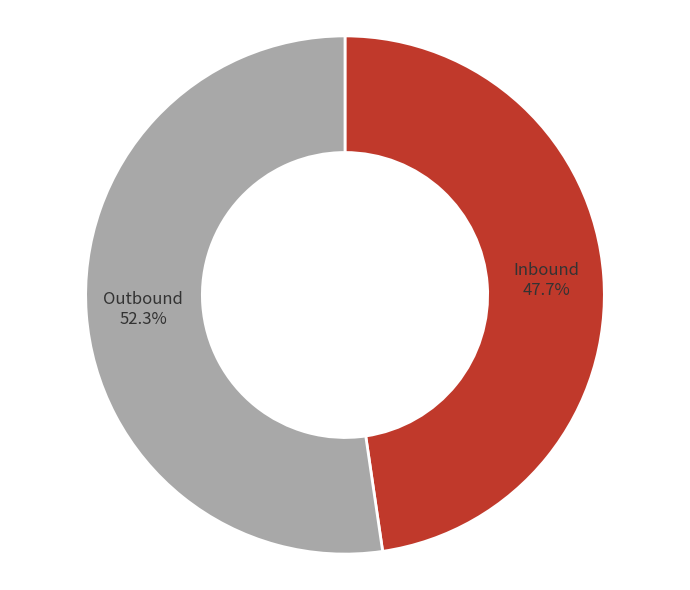

Rank the categories by value from lowest to highest.

Inbound, Outbound